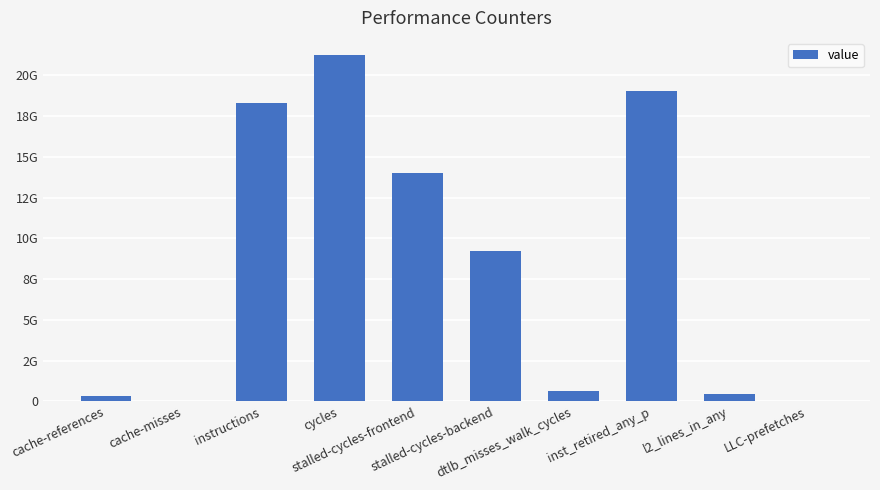

Approximately how many times larger is the value at cycles compared to stalled-cycles-backend?

2.3